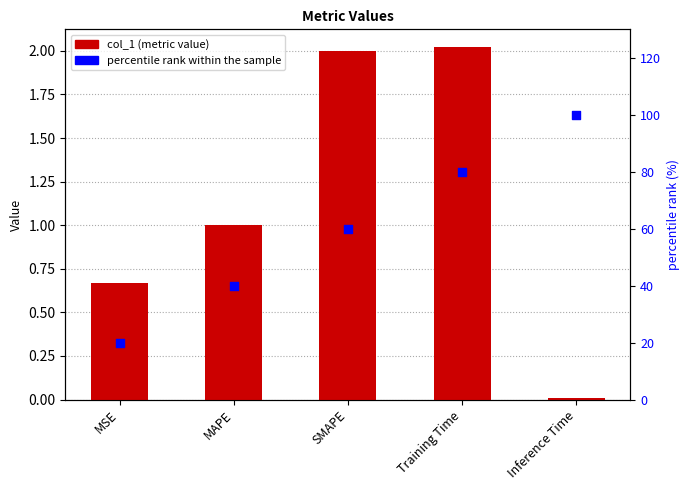

Which series reaches the maximum Y coordinate?

percentile rank within the sample